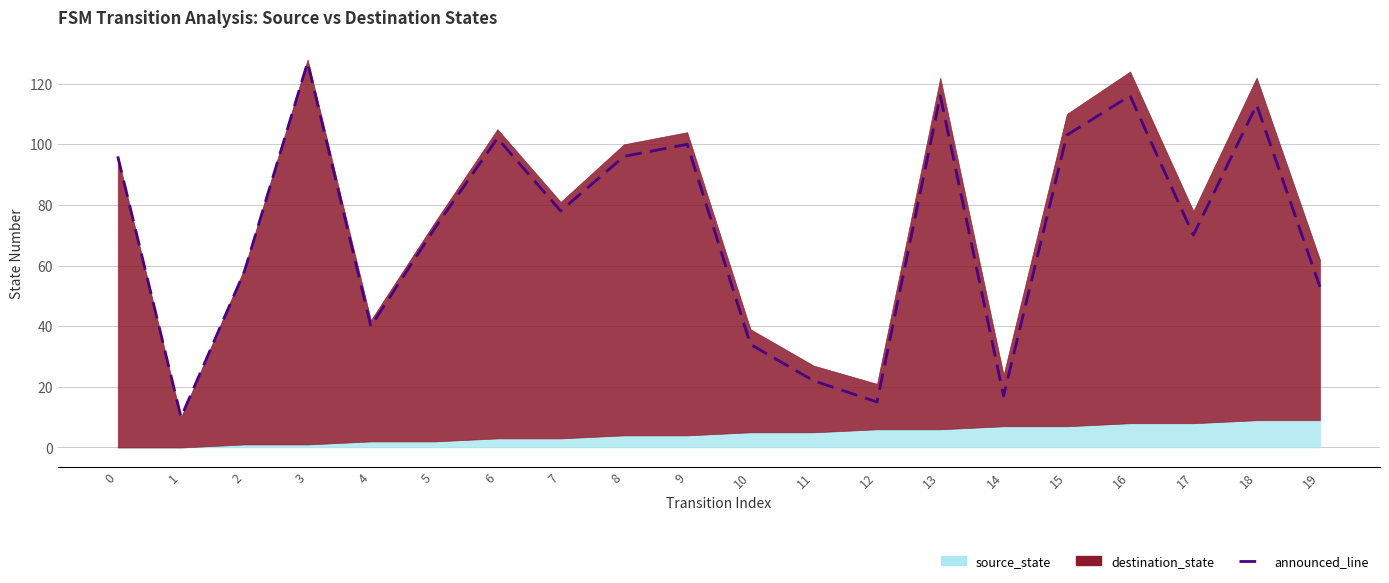

True or false: the data shows 78 at 7.

True